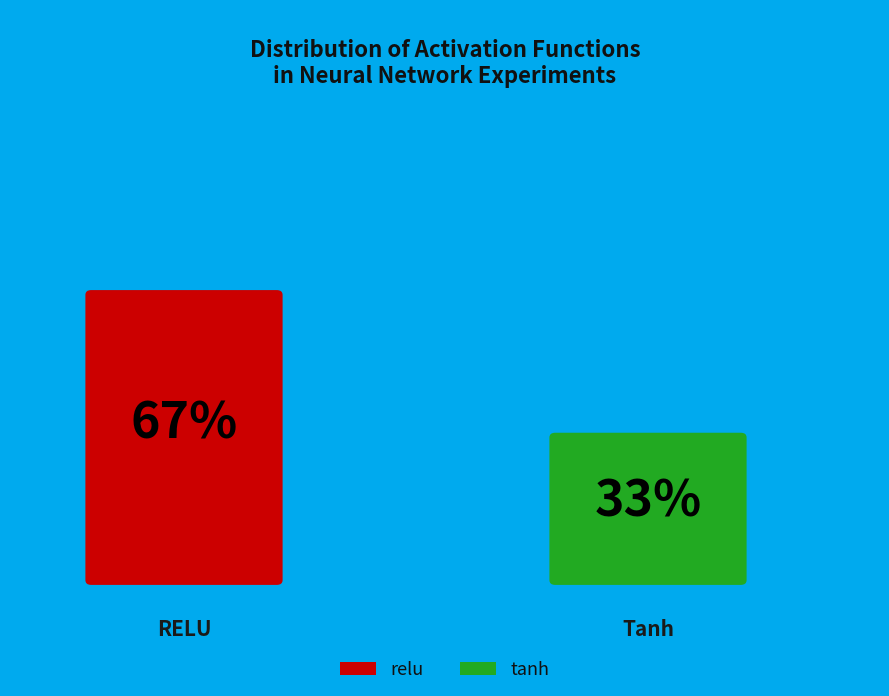

Count the number of slices in the pie.

2